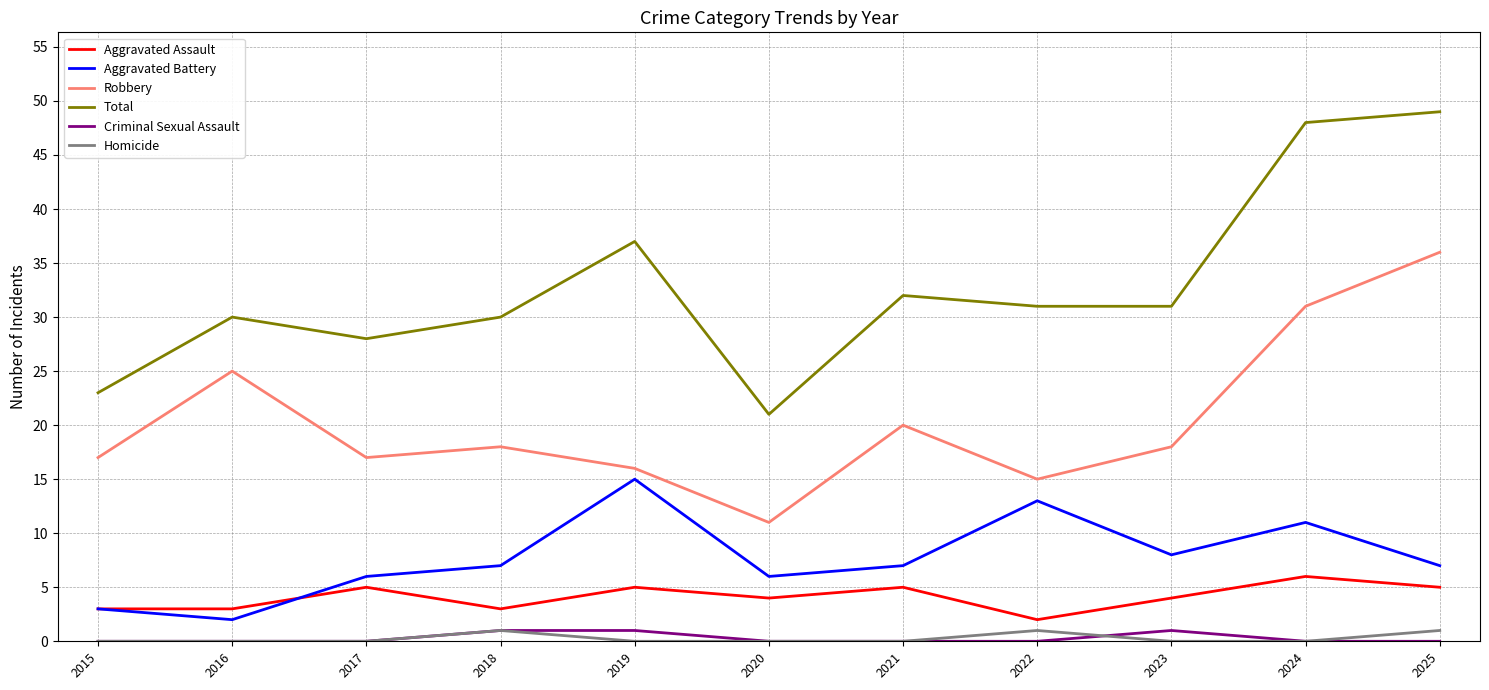

True or false: Robbery has more than 2 interior local peaks.

True